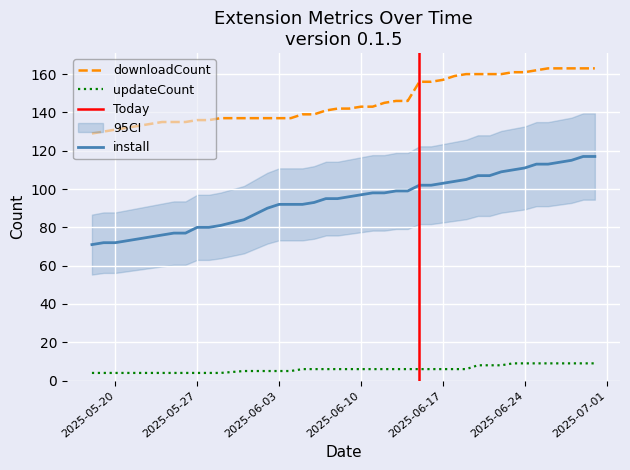

True or false: updateCount and downloadCount intersect in this chart.

False